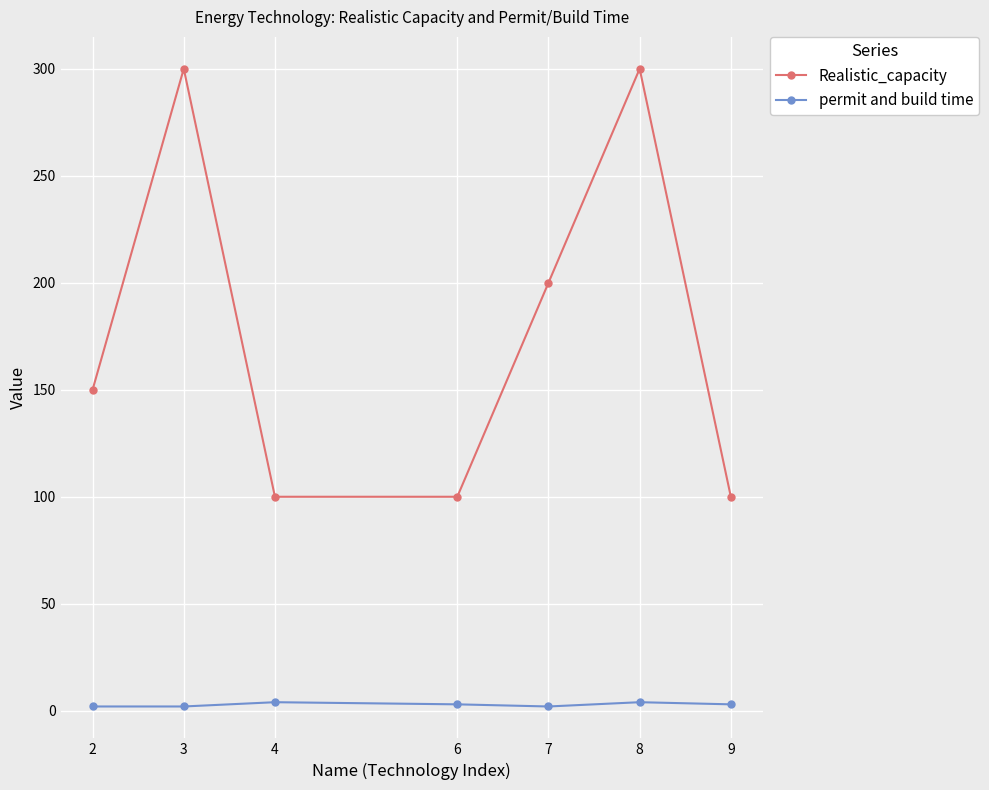

What is the sum of all permit and build time values?

20